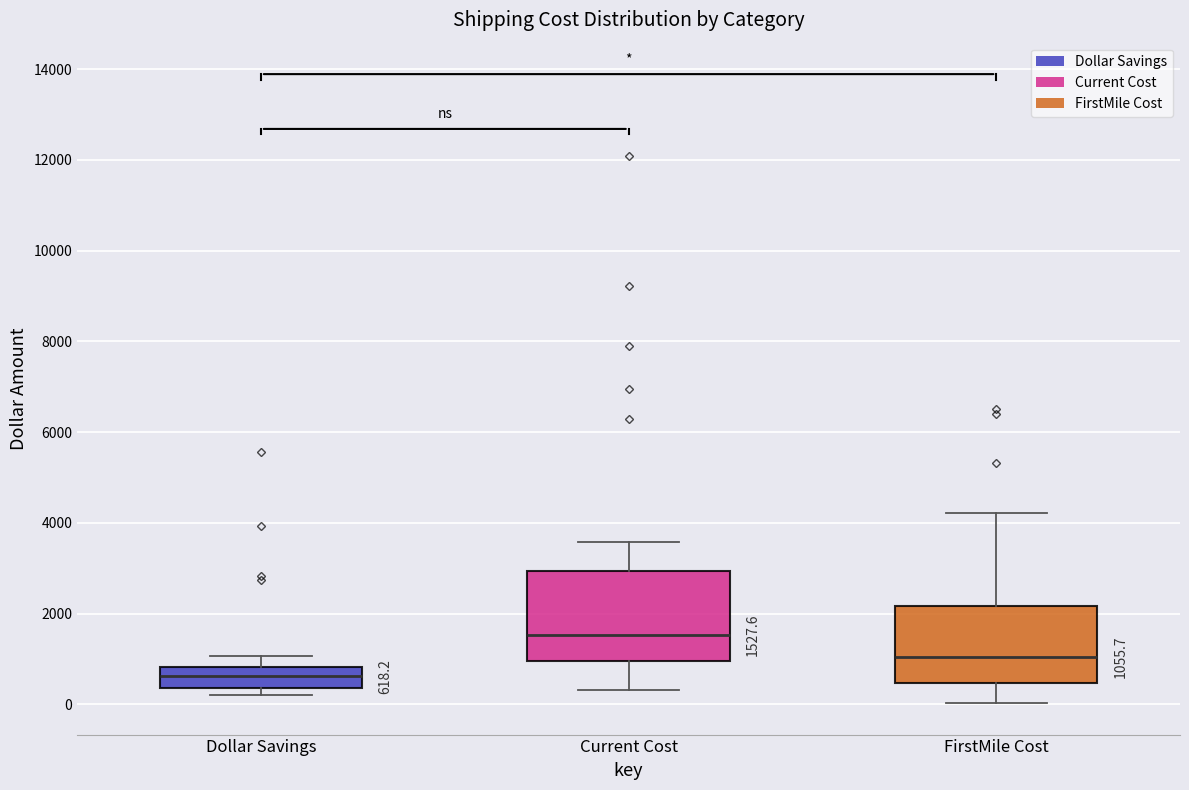

Which box's median line is the lowest?

Dollar Savings